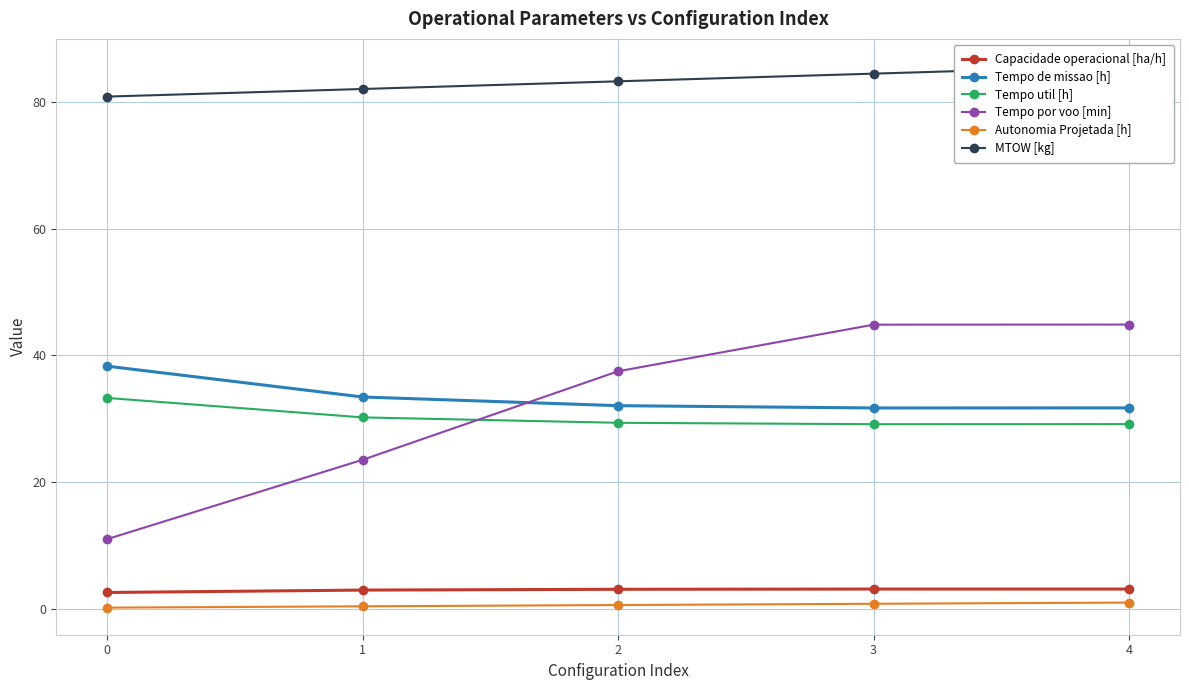

What is the difference between the Capacidade operacional [ha/h] values at 3 and 0?

0.5